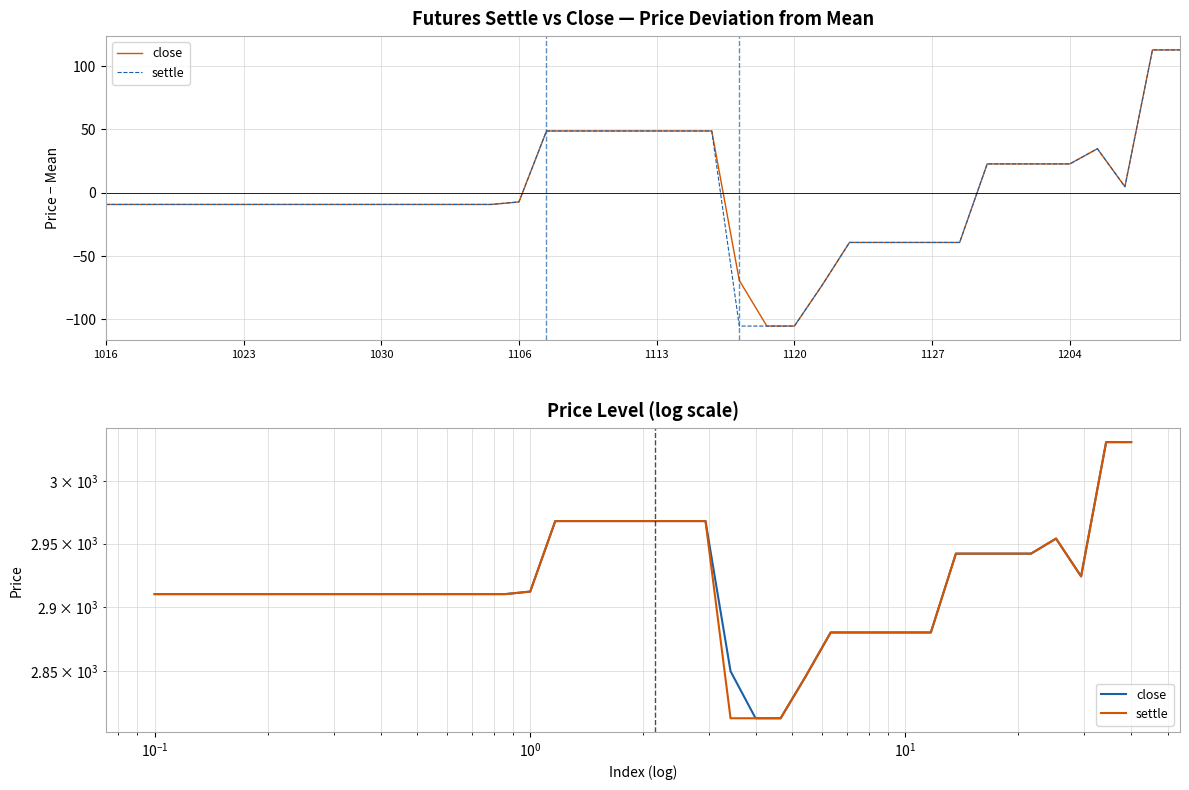

The value of settle at 1113 is 1952. True or false?

False